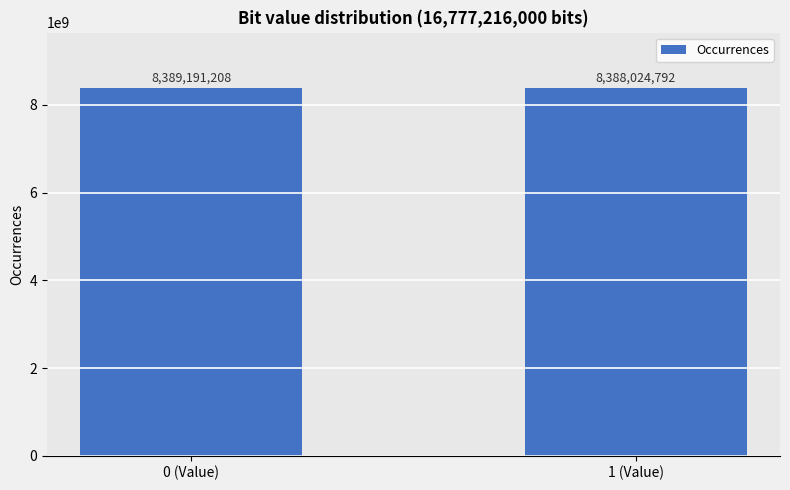

Reading left to right, what are all the values shown in this chart?

0 (Value)=8389191208	1 (Value)=8388024792